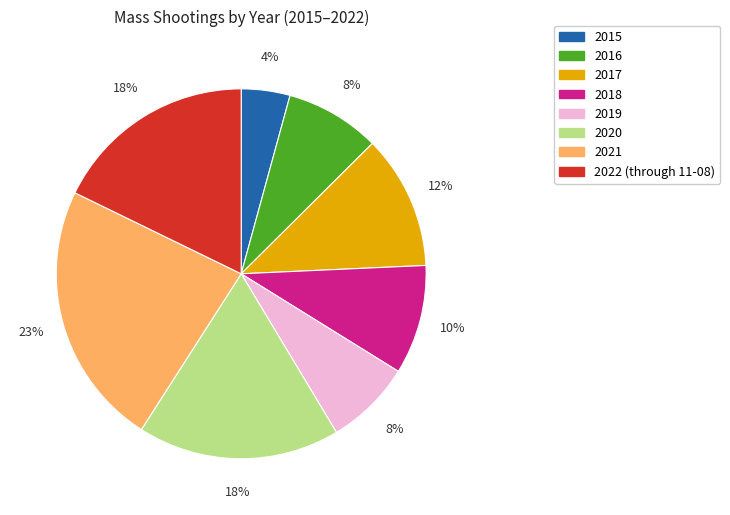

Is it true that 2021 is 15% of the pie?

False